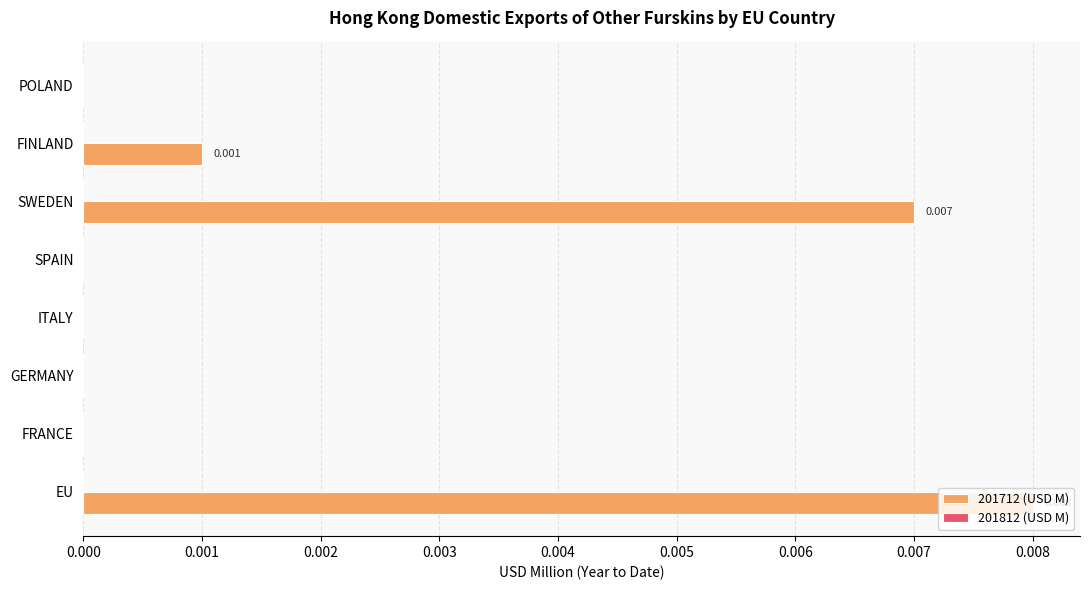

Which has a higher value, SWEDEN or GERMANY?

SWEDEN